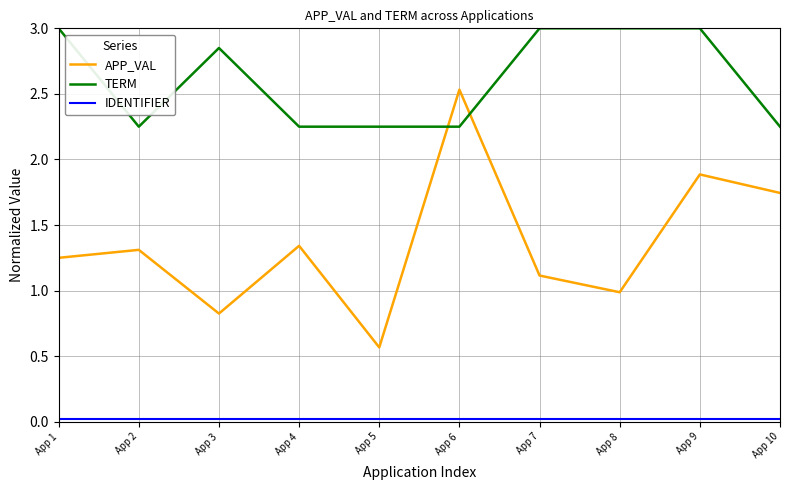

The value of TERM at App 4 is 1.5. True or false?

False